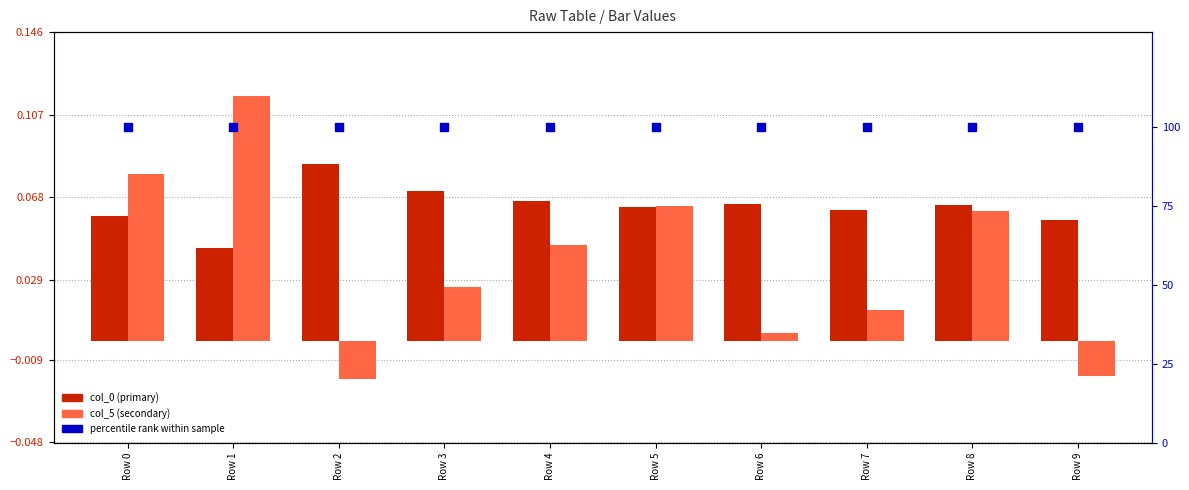

At how many categories does at least one series exceed 99?

10